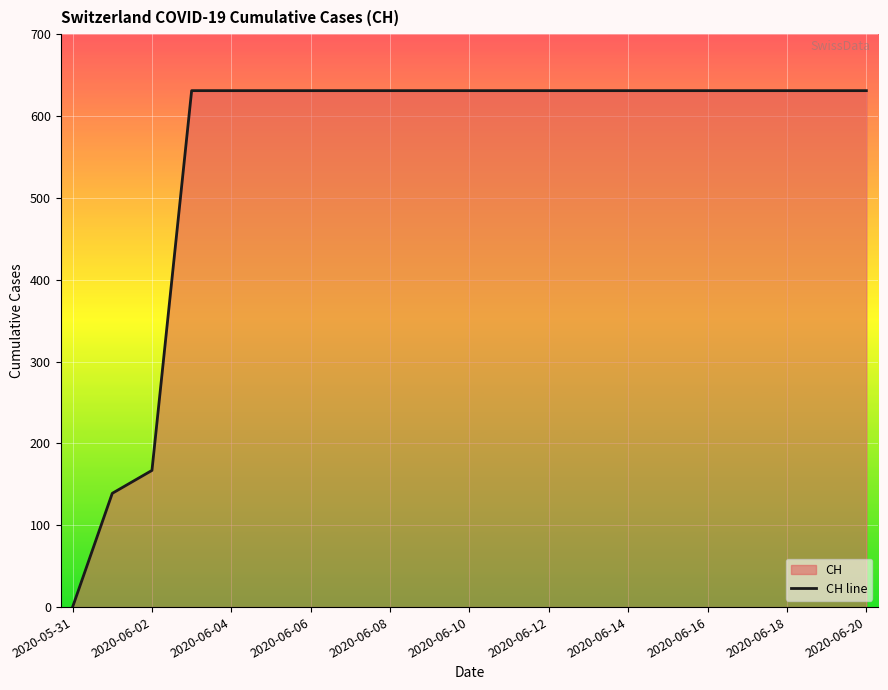

What value does the data have at 15, to the nearest 50?

650